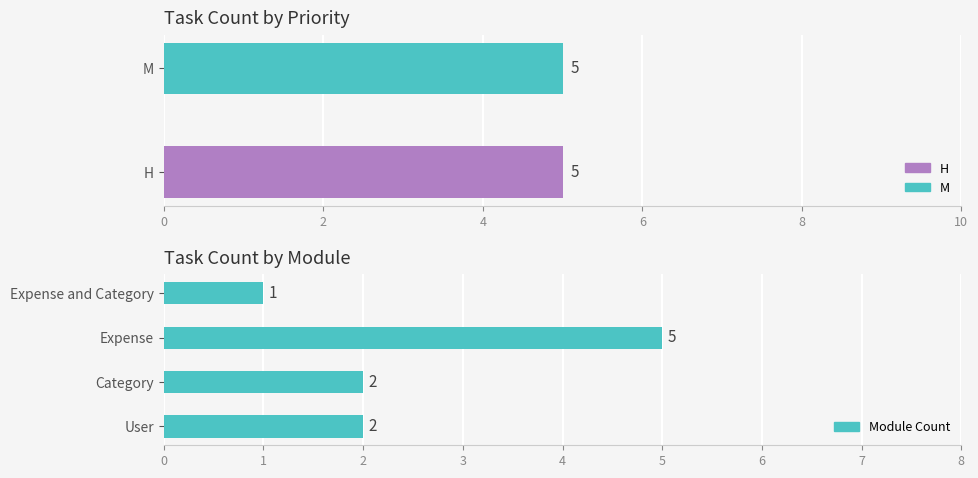

The chart shows a value of 1 at M. True or false?

False